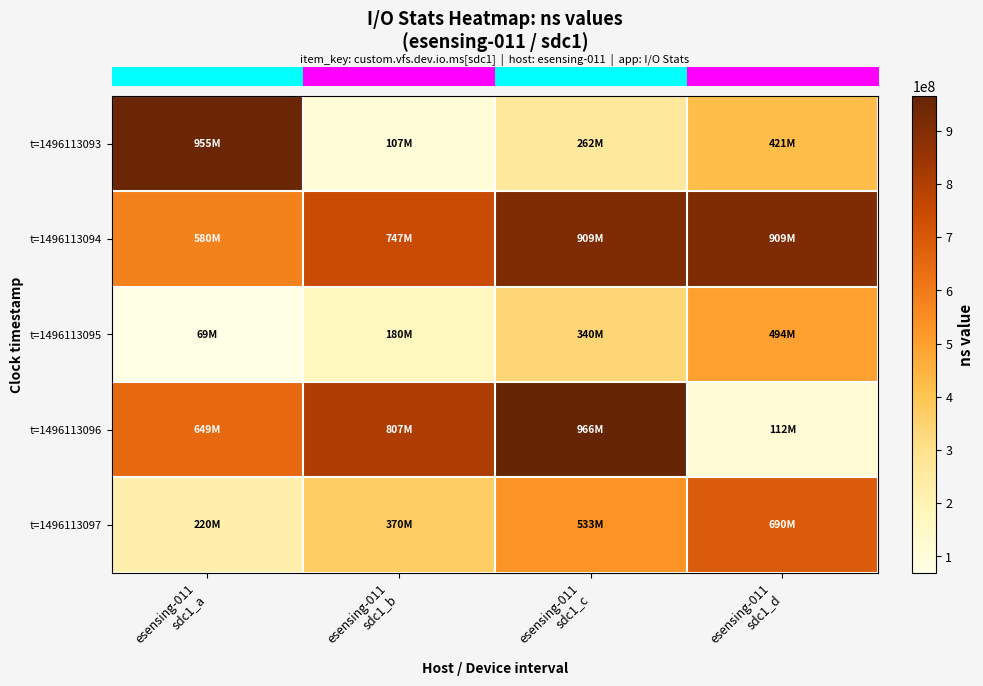

Which category has the highest value across all series?

esensing-011
sdc1_c